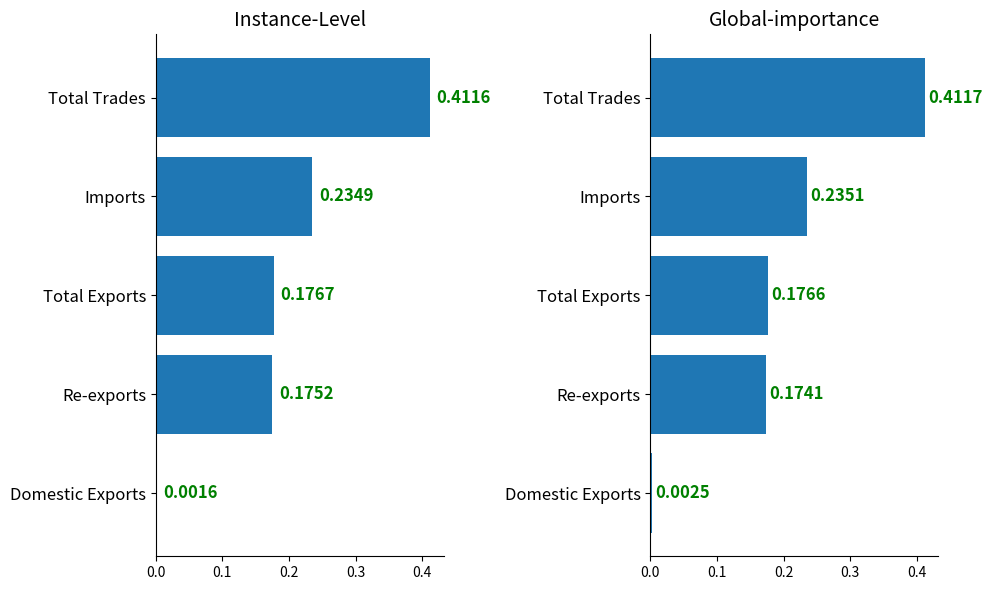

What is the sum of the 201712 values at Re-exports and Total Trades?

0.6